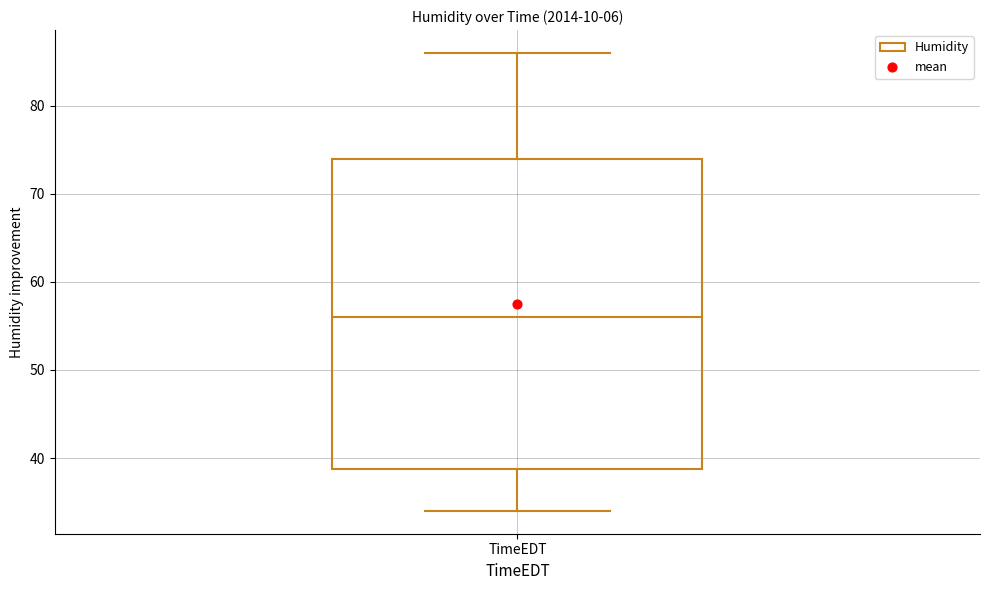

Where is the lower edge of the box for TimeEDT on the y-axis? The values are not printed on the chart, so give them approximately, as read against the axis.

39